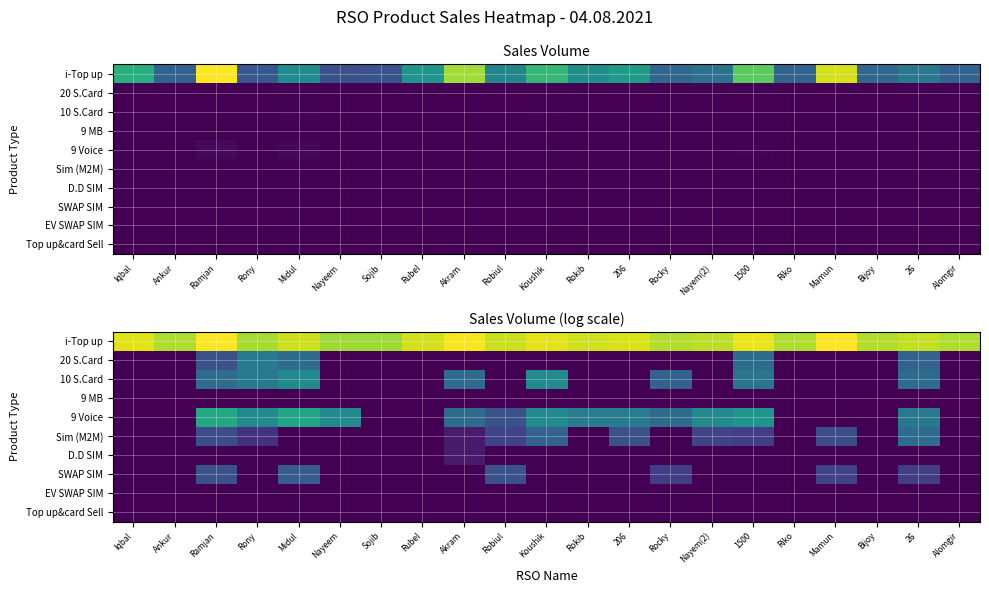

What is the total value across all series at Akram?

17.8